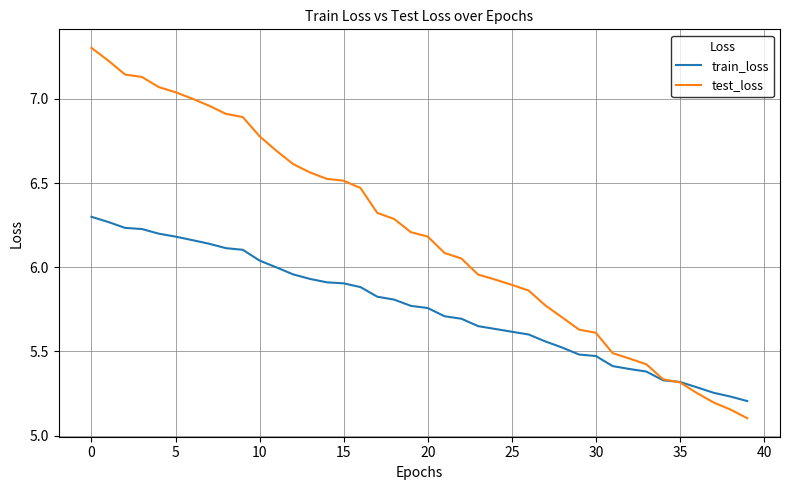

Rank the series by their maximum value, from lowest to highest.

train_loss, test_loss